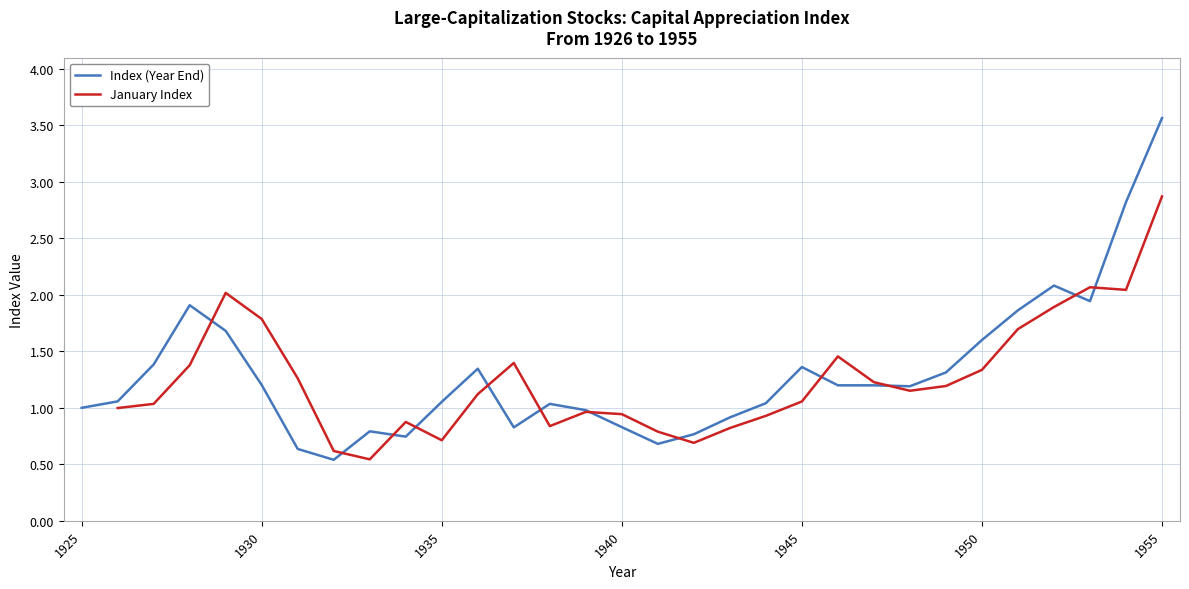

Reading right to left, transcribe all the data shown in this chart.

1955=3.6	1954=2.8	1953=1.9	1952=2.1	1951=1.9	1950=1.6	1949=1.3	1948=1.2	1947=1.2	1946=1.2	1945=1.4	1944=1.0	1943=0.9	1942=0.8	1941=0.7	1940=0.8	1939=1.0	1938=1.0	1937=0.8	1936=1.3	1935=1.1	1934=0.7	1933=0.8	1932=0.5	1931=0.6	1930=1.2	1929=1.7	1928=1.9	1927=1.4	1926=1.1	1925=1.0